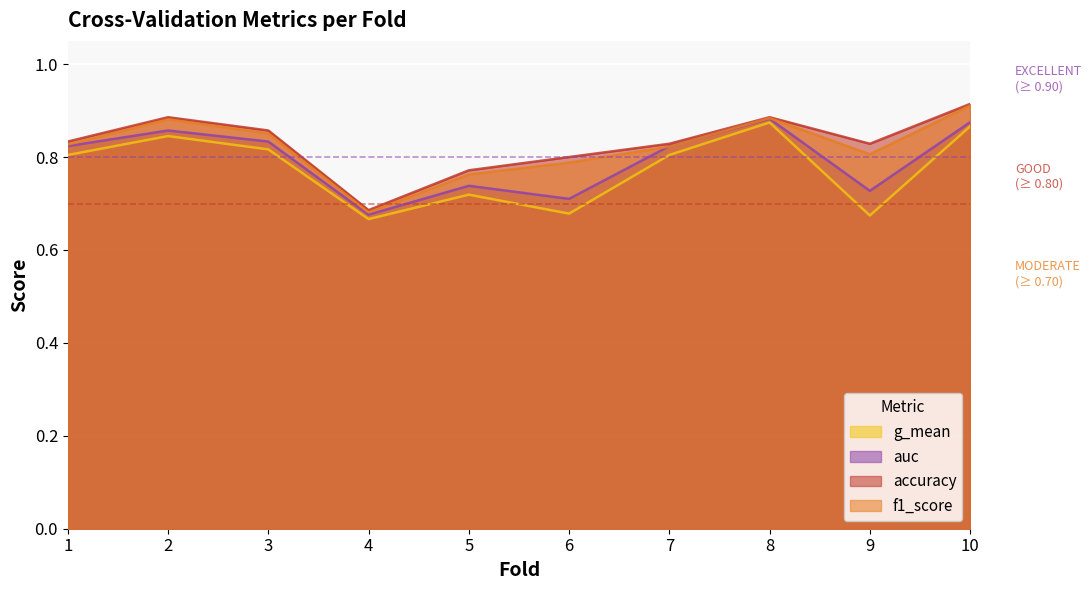

Rank the series at 3 from highest to lowest value.

accuracy, f1_score, auc, g_mean